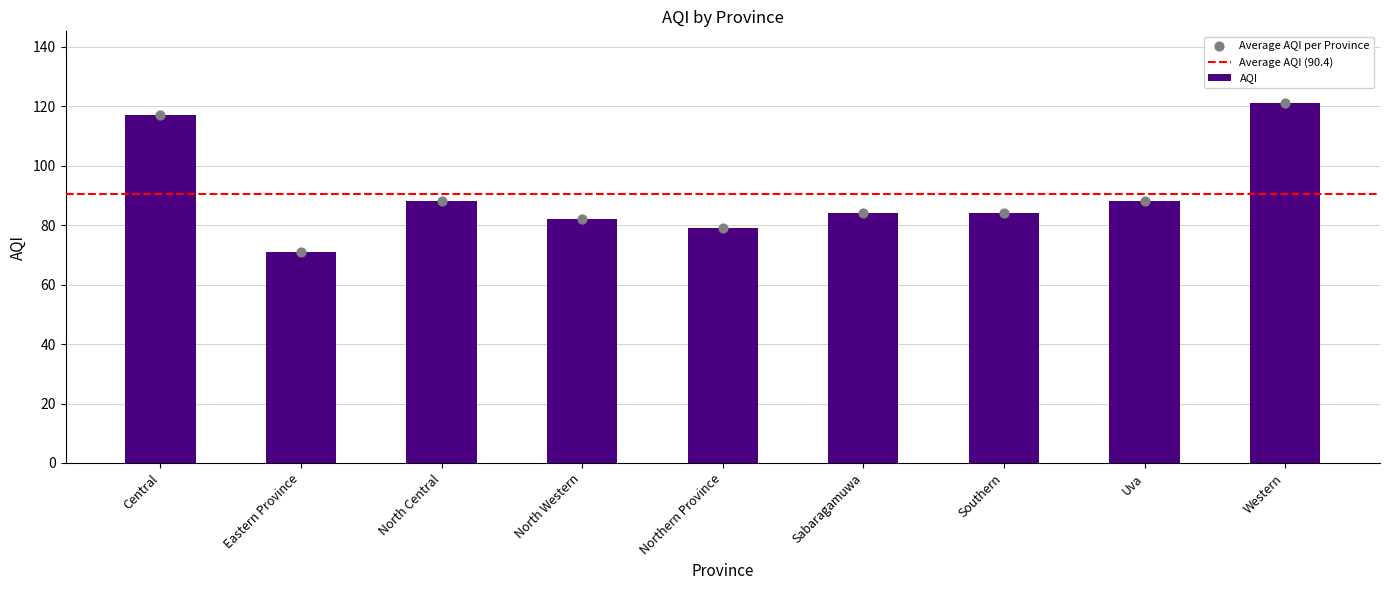

What is the change in value from Eastern Province to North Central?

+17